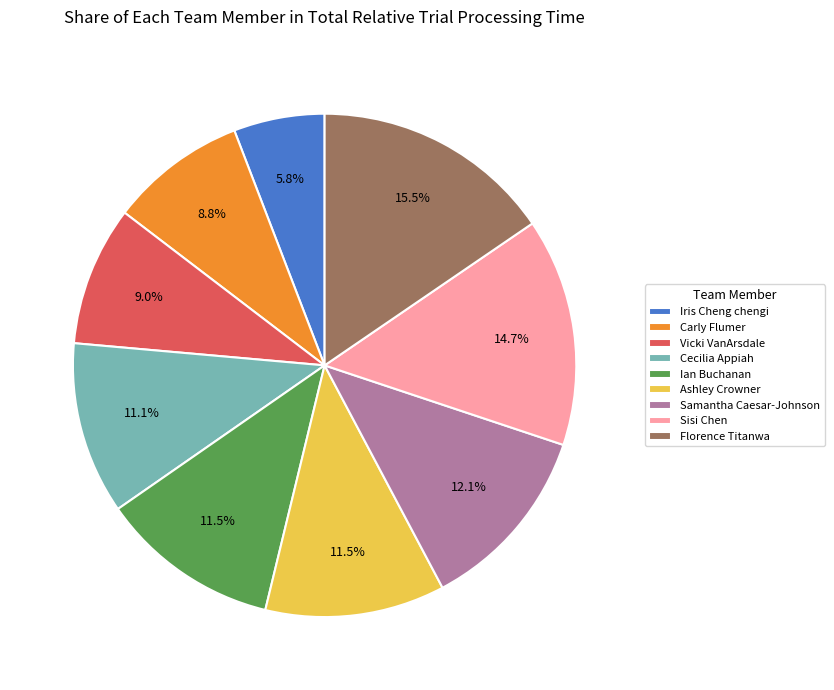

How many segments does this pie chart have?

9